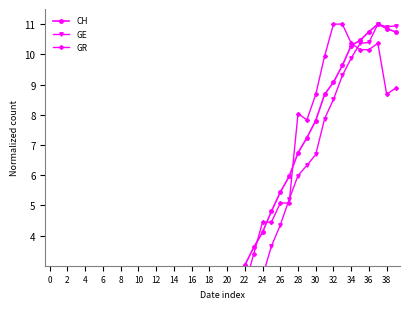

Which series changed the most between 35 and 37?

GE